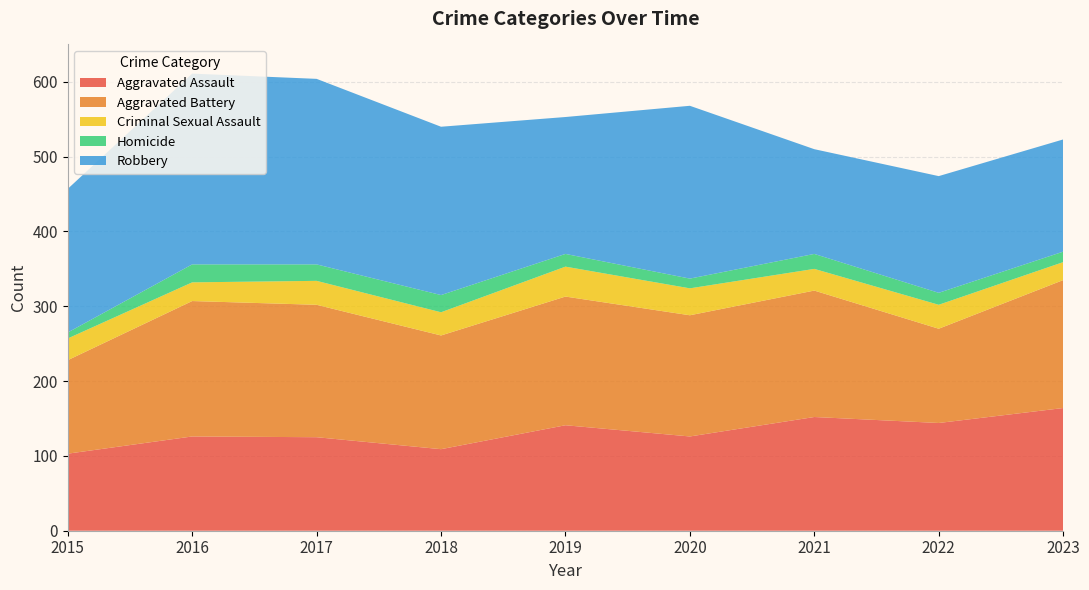

Reading left to right, list all the values displayed in this chart.

Aggravated Assault: 2015=103	2016=126	2017=125	2018=109	2019=141	2020=126	2021=152	2022=144	2023=164
Aggravated Battery: 2015=125	2016=181	2017=177	2018=152	2019=172	2020=162	2021=169	2022=126	2023=171
Criminal Sexual Assault: 2015=29	2016=25	2017=32	2018=31	2019=40	2020=36	2021=29	2022=32	2023=24
Homicide: 2015=8	2016=24	2017=22	2018=23	2019=17	2020=13	2021=20	2022=16	2023=14
Robbery: 2015=192	2016=255	2017=248	2018=225	2019=183	2020=231	2021=140	2022=156	2023=150